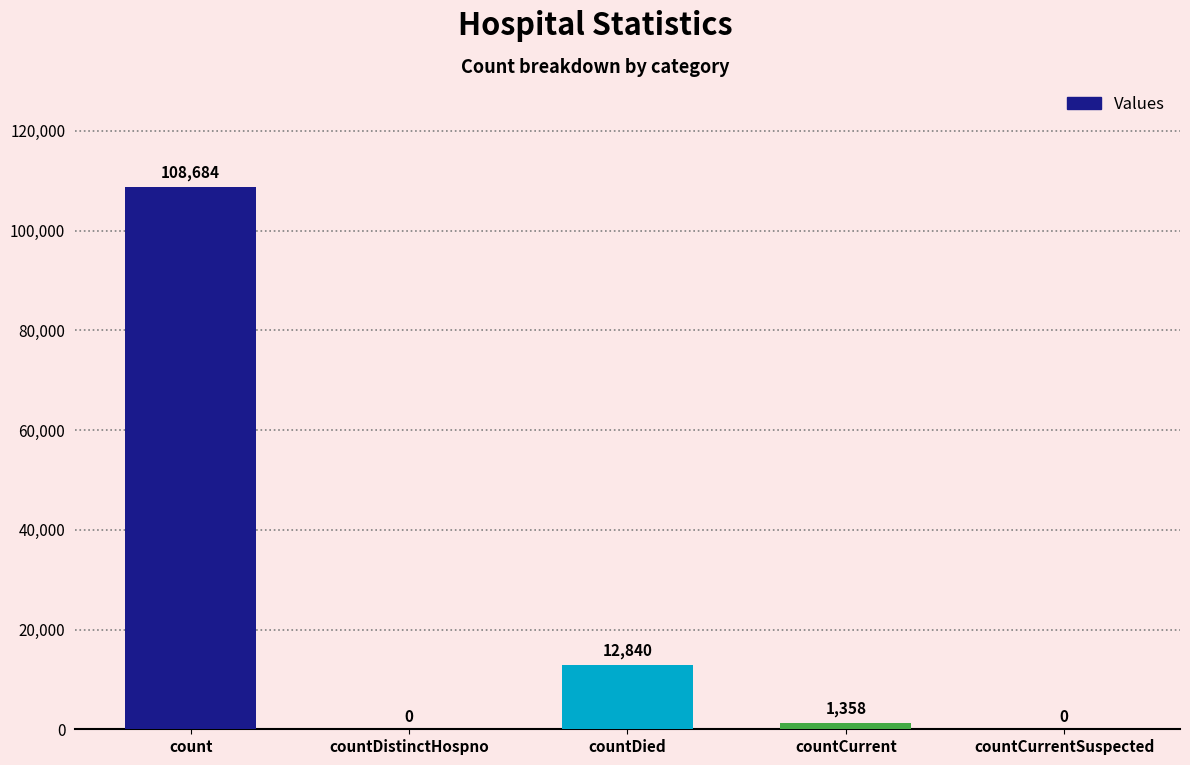

Where is the data nearest to the value 54342?

countDied